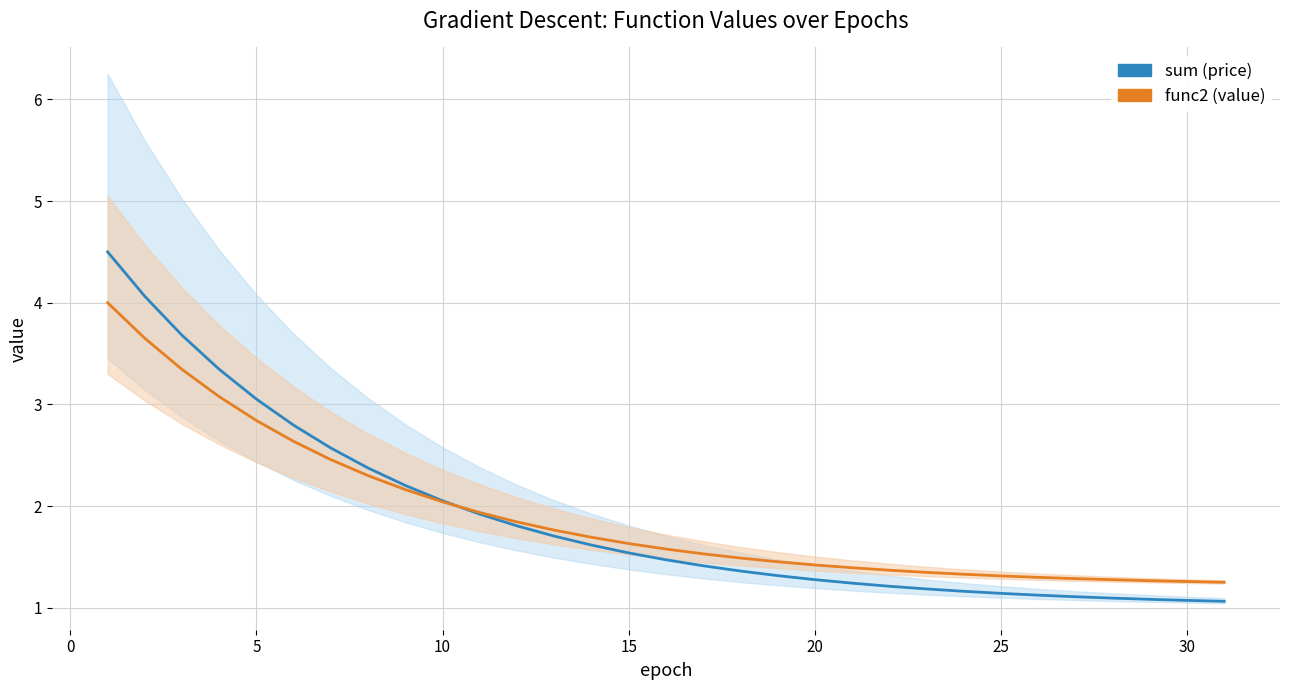

List the series in order of their peak value, highest first.

sum (price), func2 (value)